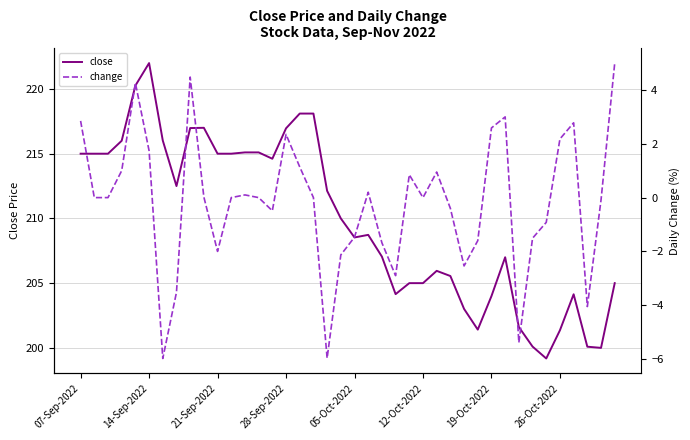

What is the difference between the second highest and second lowest values in the change series?

10.4